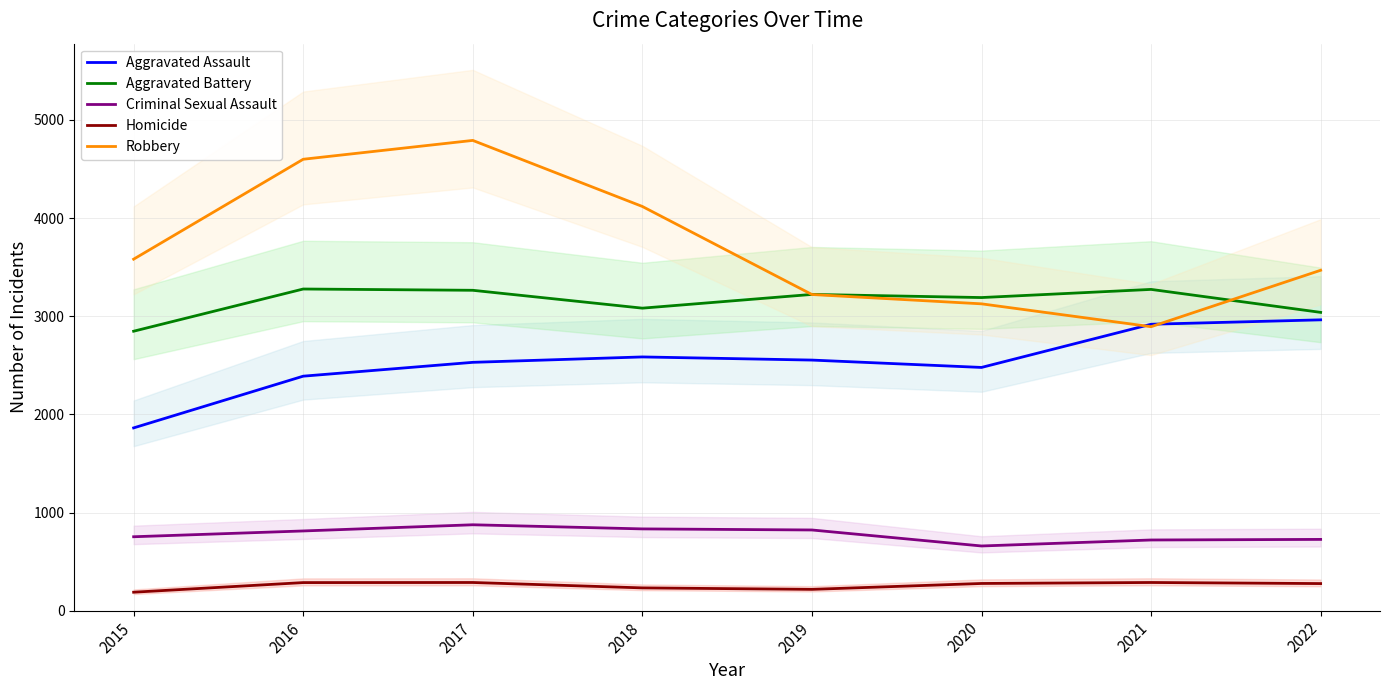

Which series has the largest total across all categories?

Robbery